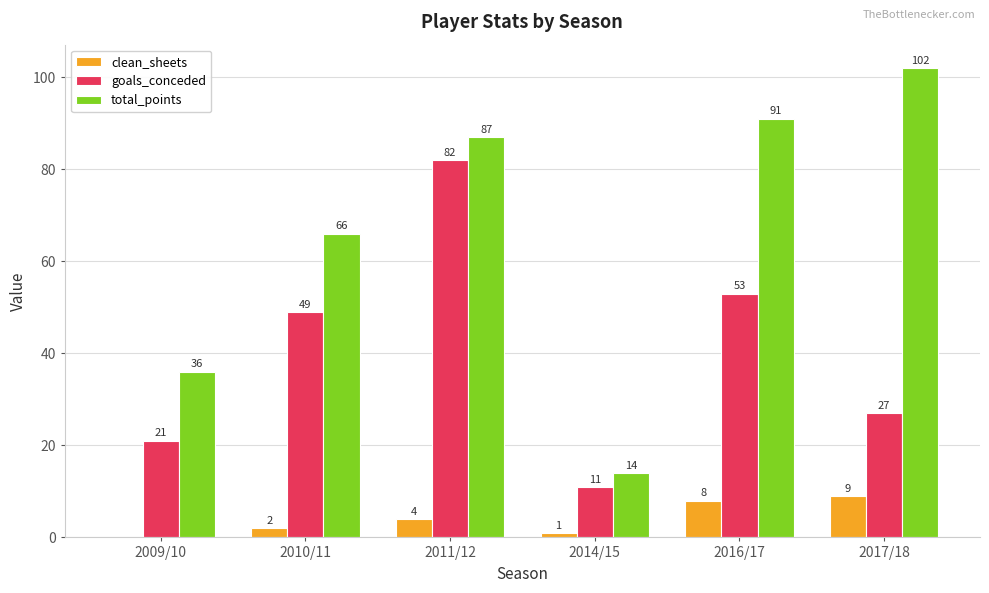

Which series changed the most between 2009/10 and 2010/11?

total_points